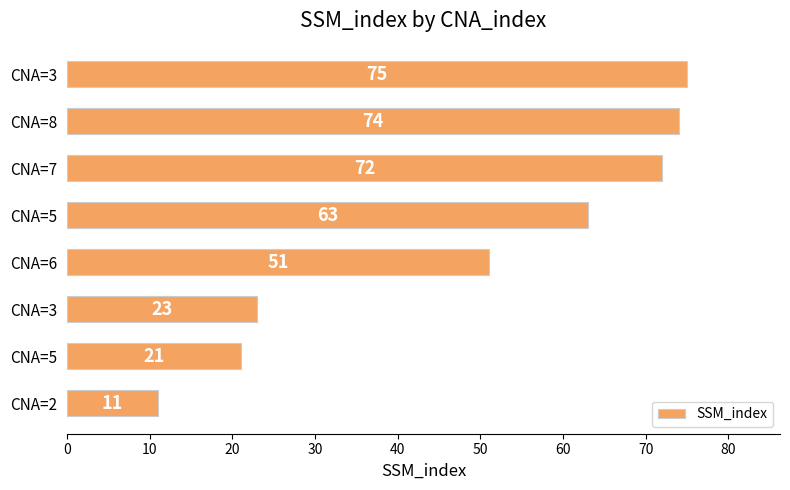

How many data points are less than 63?

4